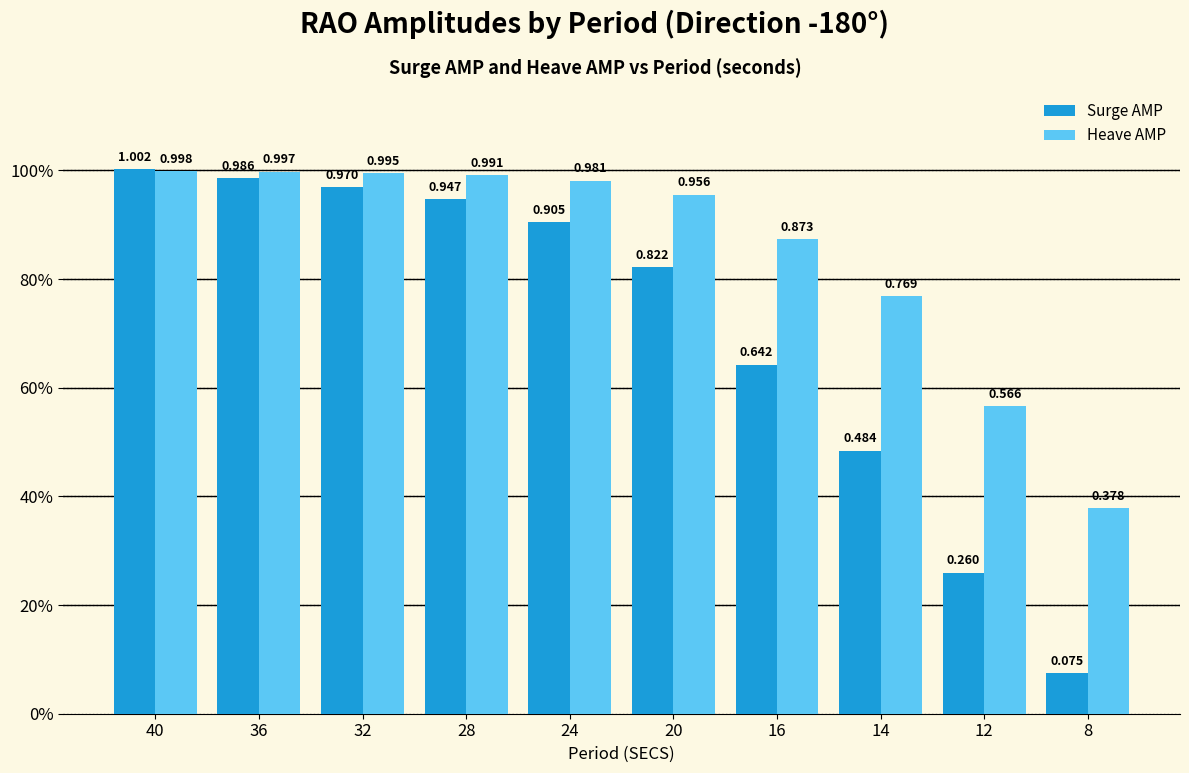

At how many categories does at least one series exceed 0?

10